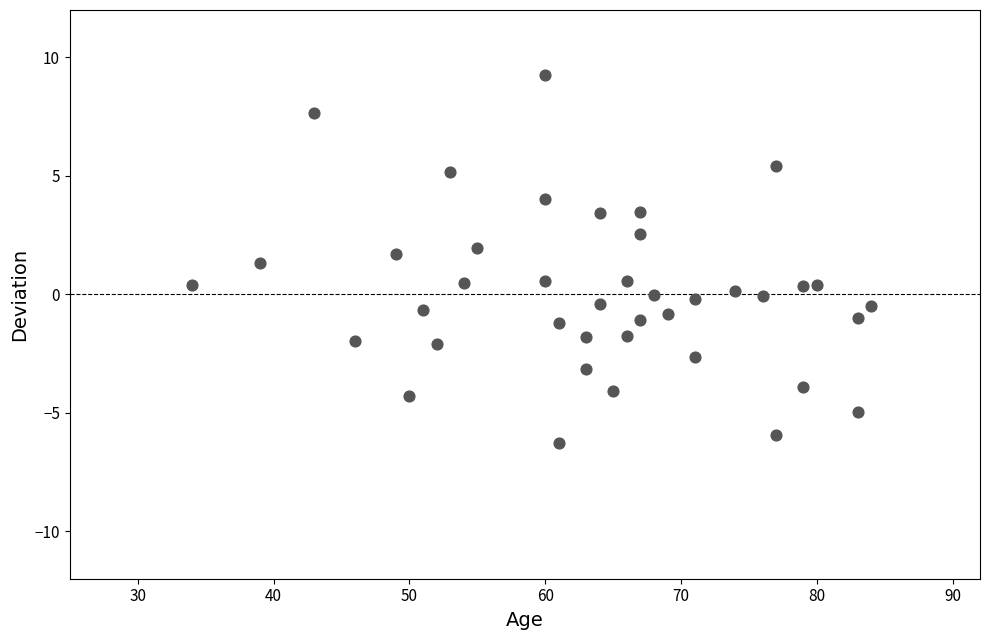

What is the range of X values (max minus min)?

50.0